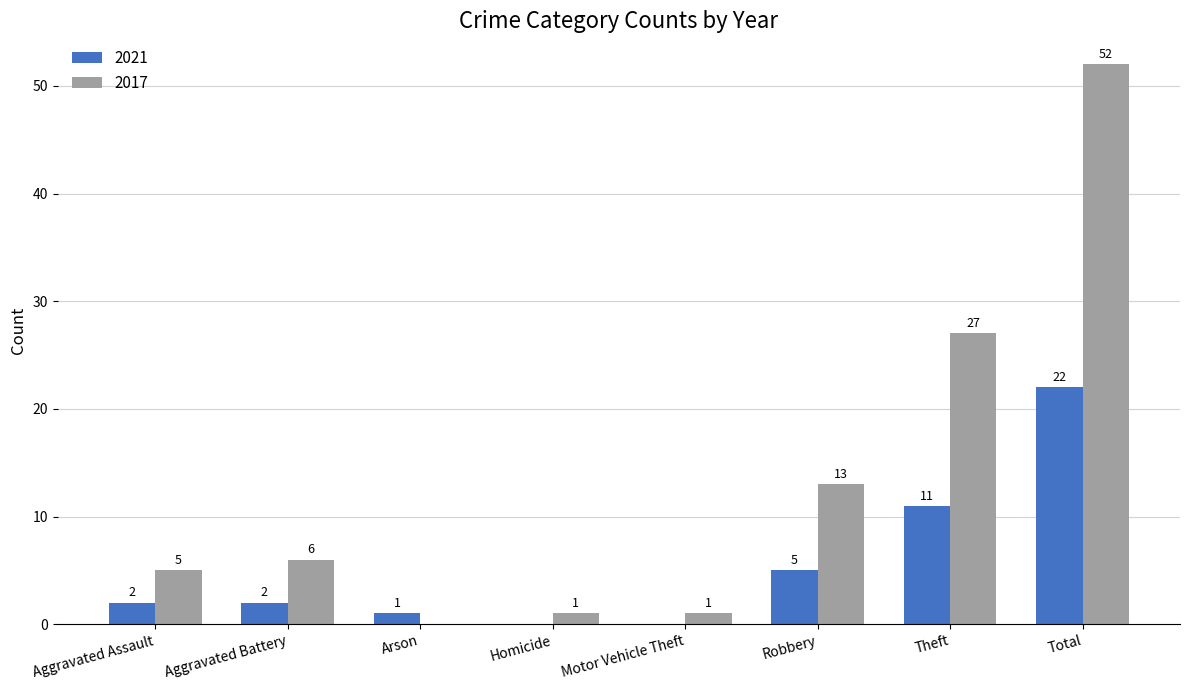

Which series has the widest spread of values?

2017